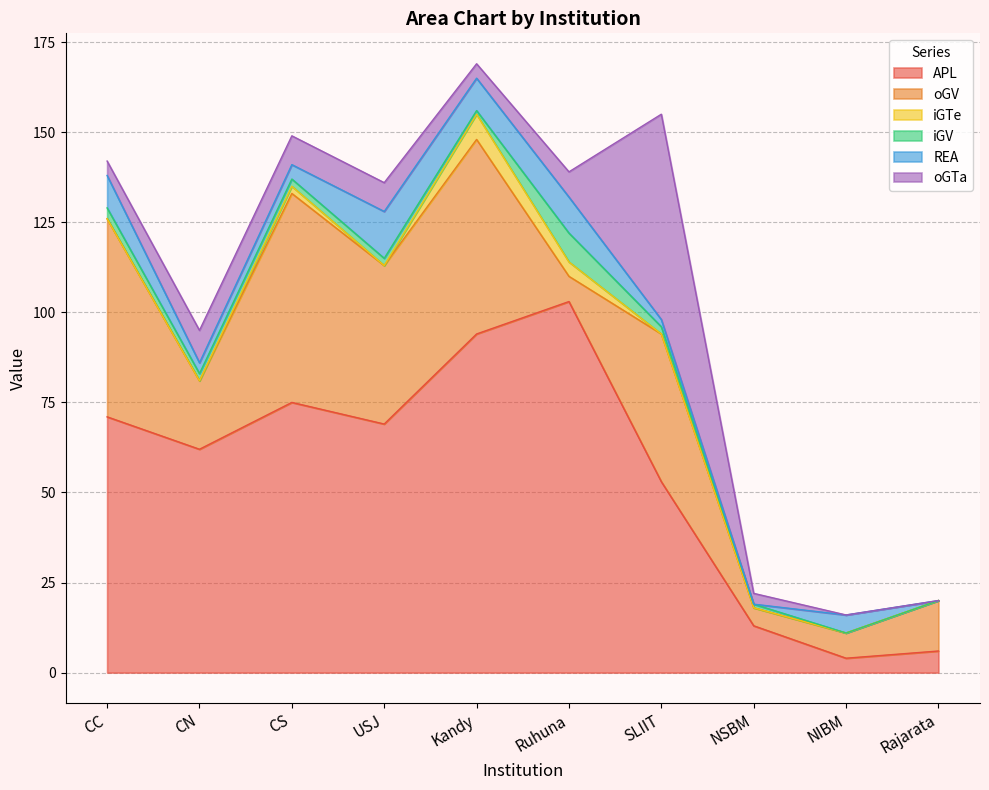

True or false: iGV has more than 0 points higher than both neighbors.

True